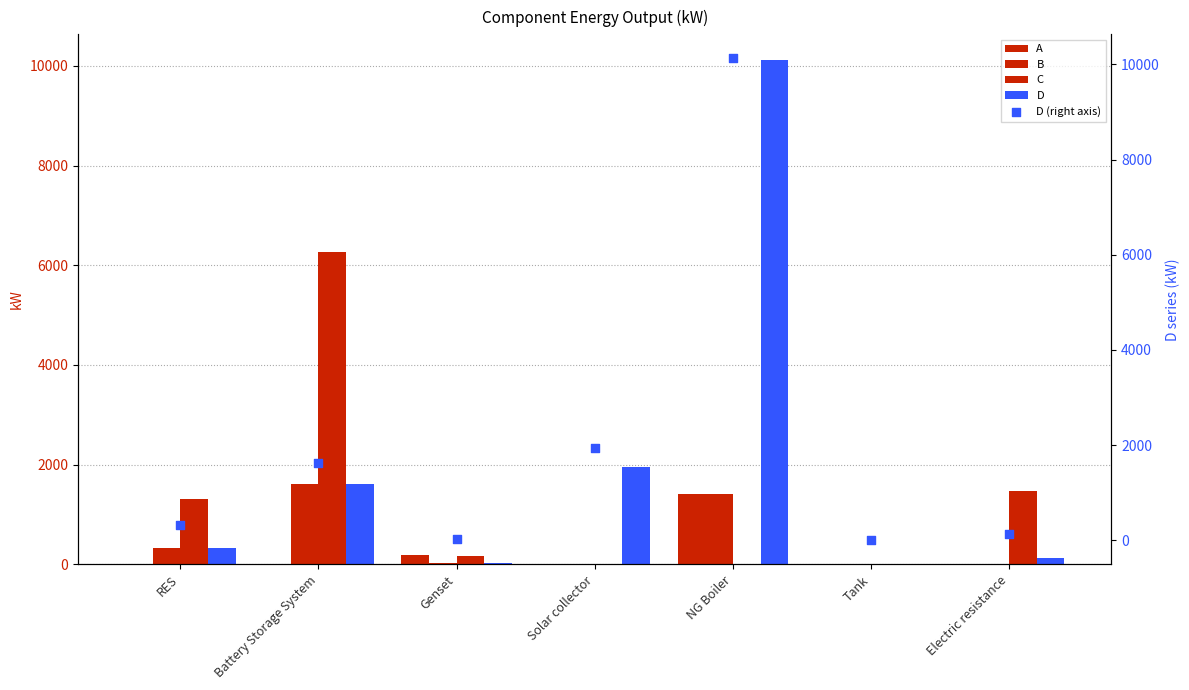

Which series contains the highest Y value?

D